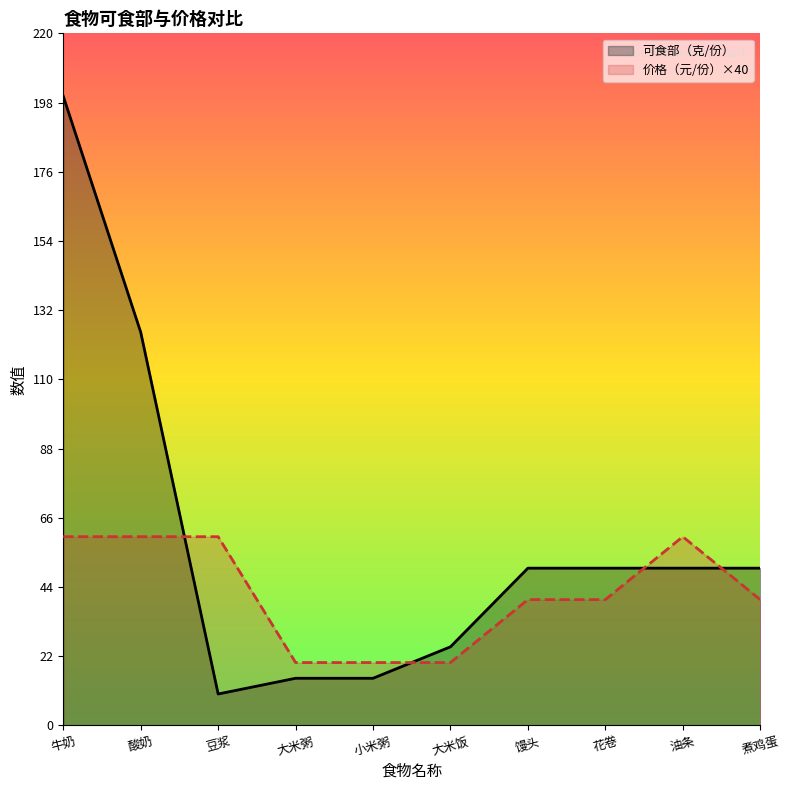

Which category has the lowest value in the 价格（元/份） series?

大米粥